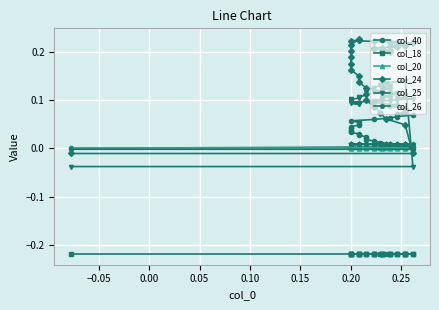

The value of col_25 at 34 is 0.2. True or false?

False